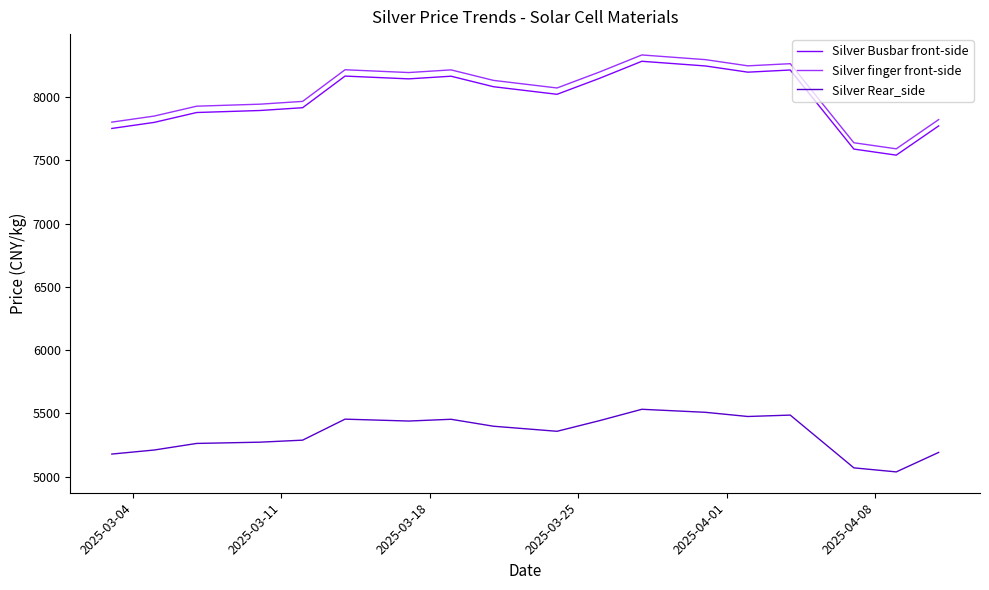

At how many categories does at least one series exceed 6535?

18